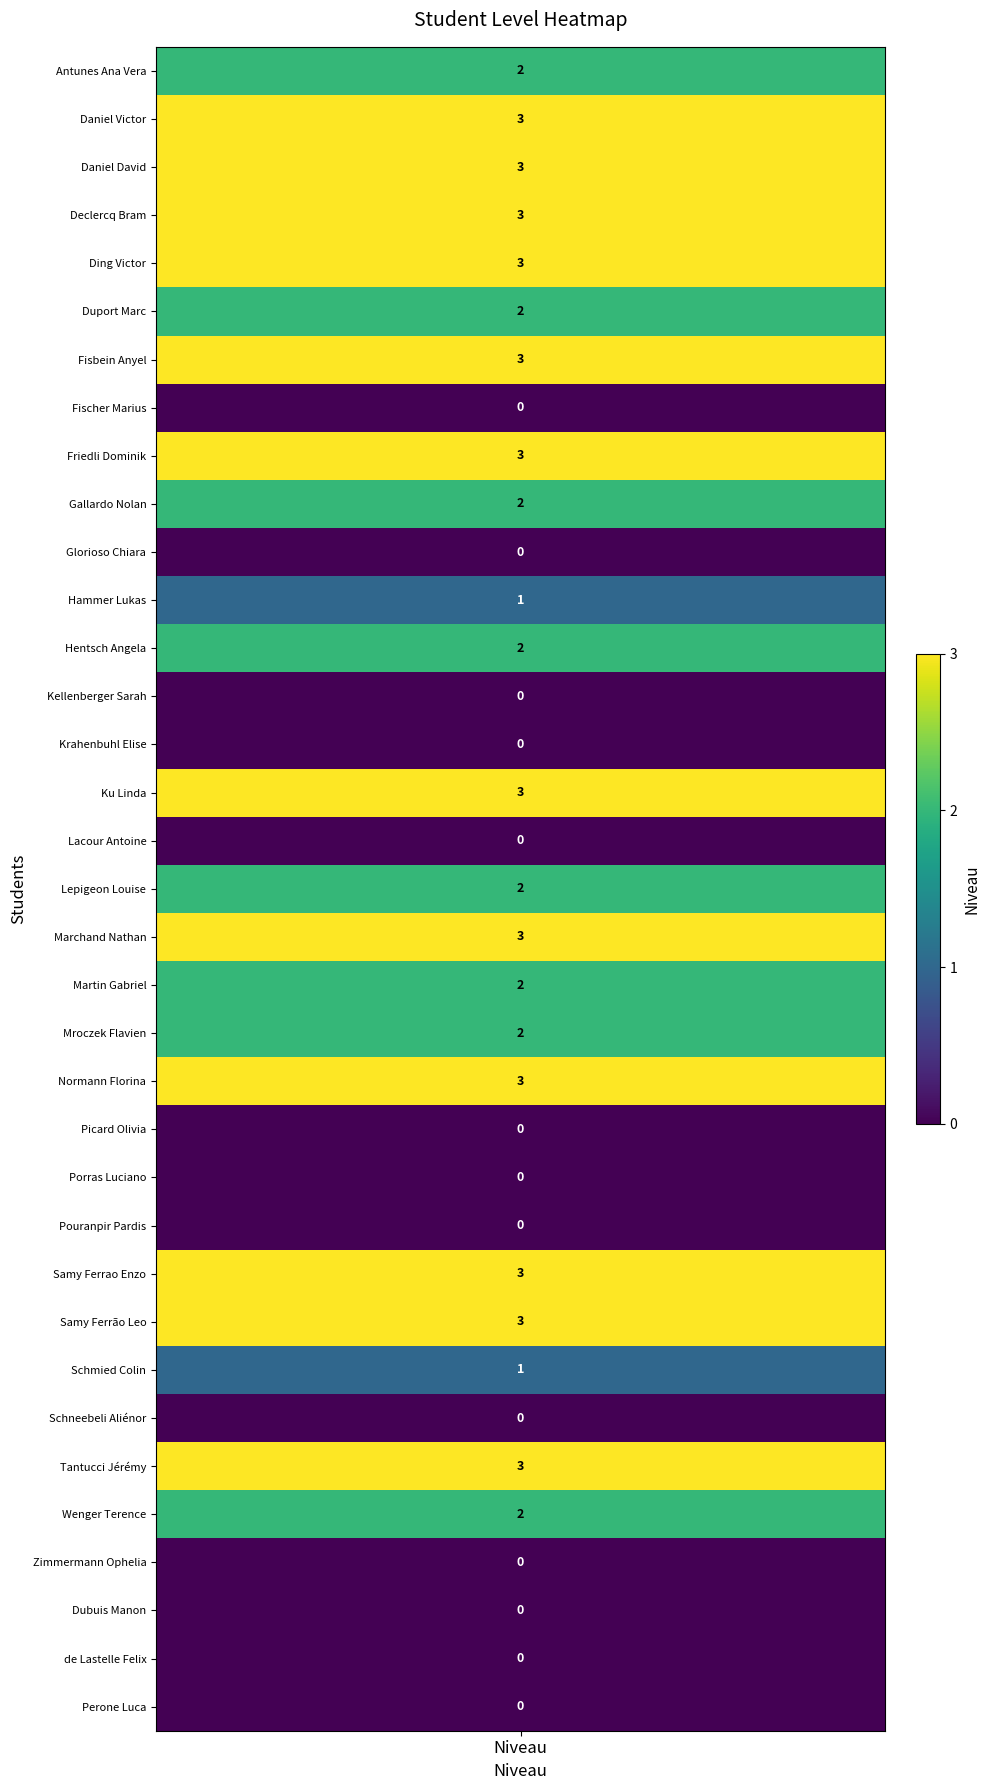

What is the sum of the values at Lepigeon Louise and Normann Florina?

5